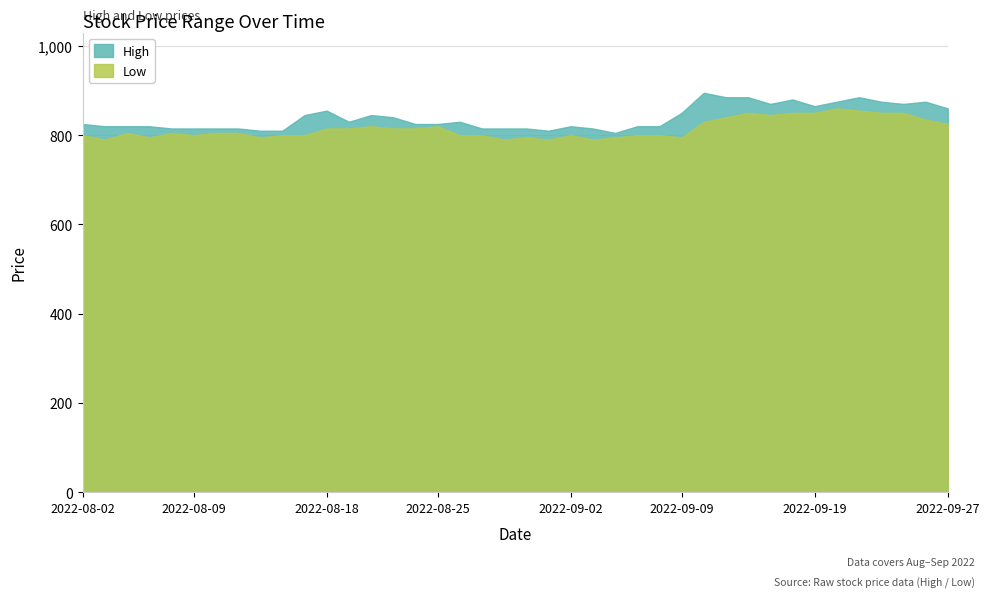

The value of Low at 2022-09-02 is 1417. True or false?

False